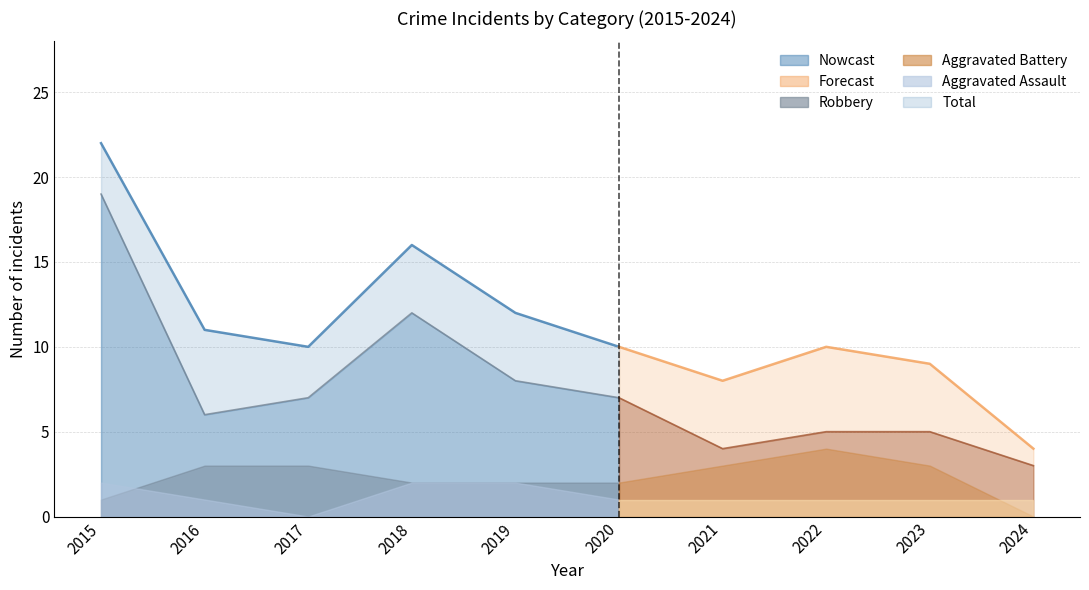

At which label does Robbery reach its peak?

2015